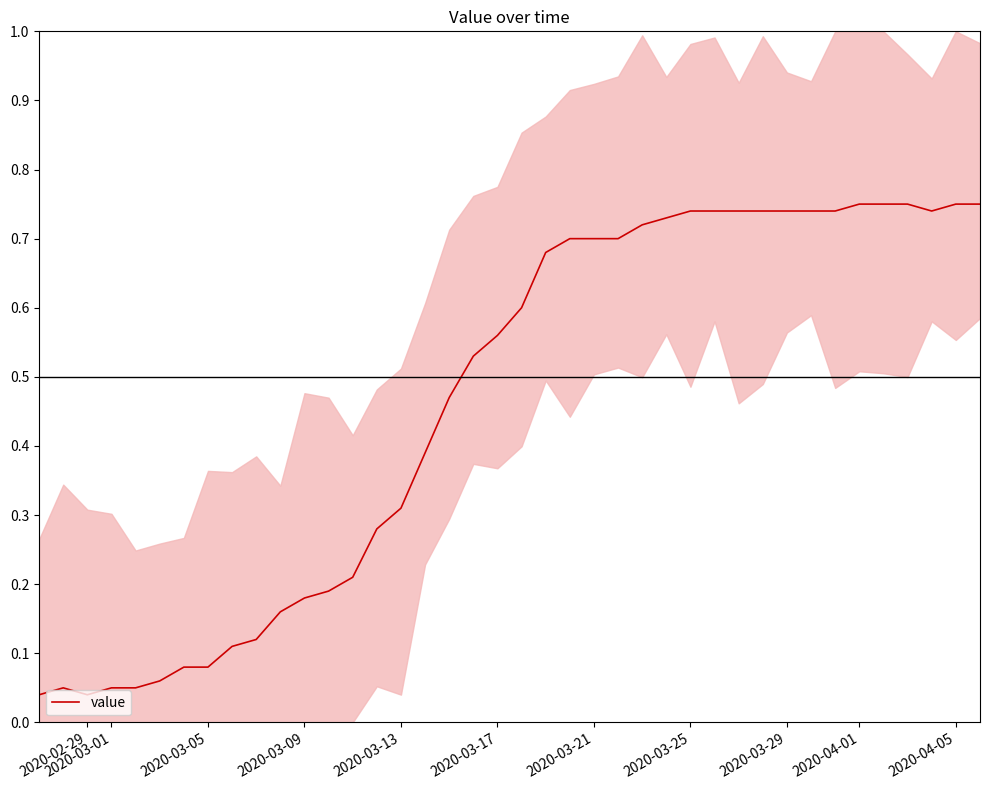

Does the chart display data point markers on the line(s)?

No